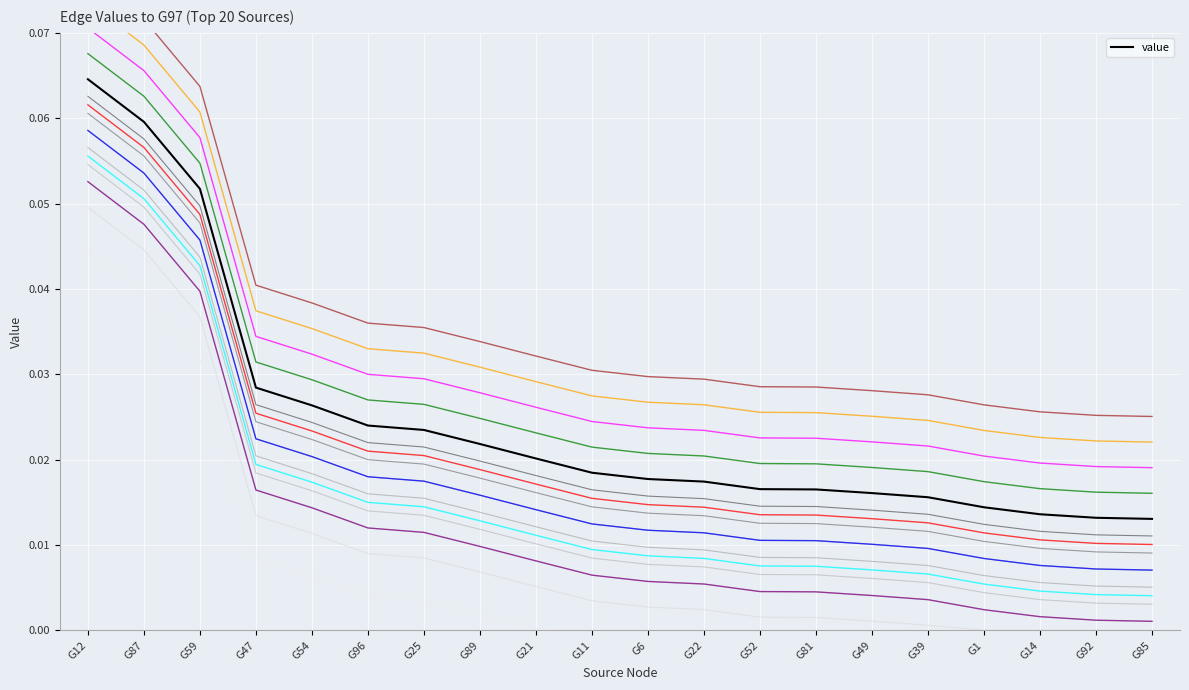

Rank the categories by value from lowest to highest.

G85, G92, G14, G1, G39, G49, G81, G52, G22, G6, G11, G21, G89, G25, G96, G54, G47, G59, G87, G12